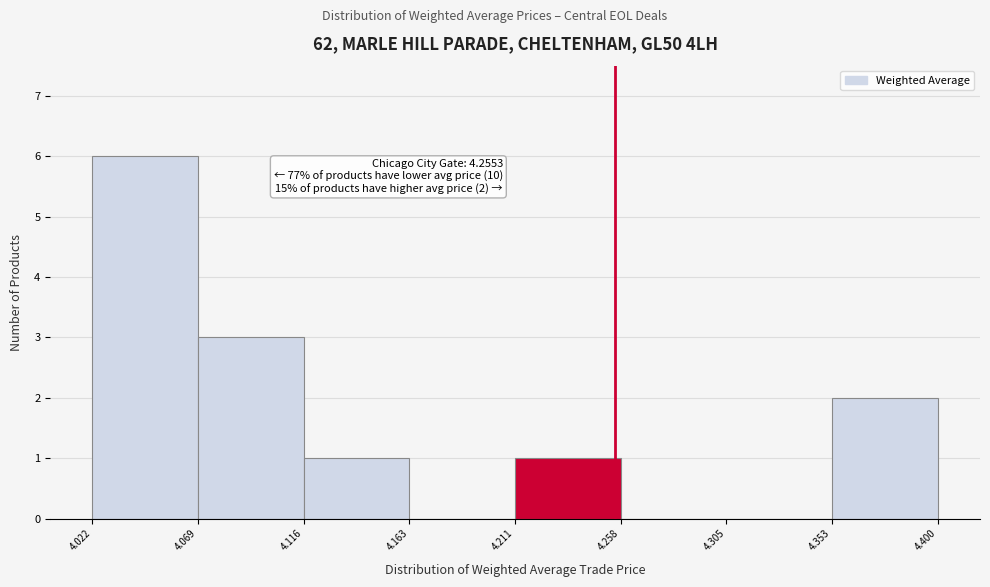

Over which range of the x-axis is the bar tallest?

4.022 to 4.069